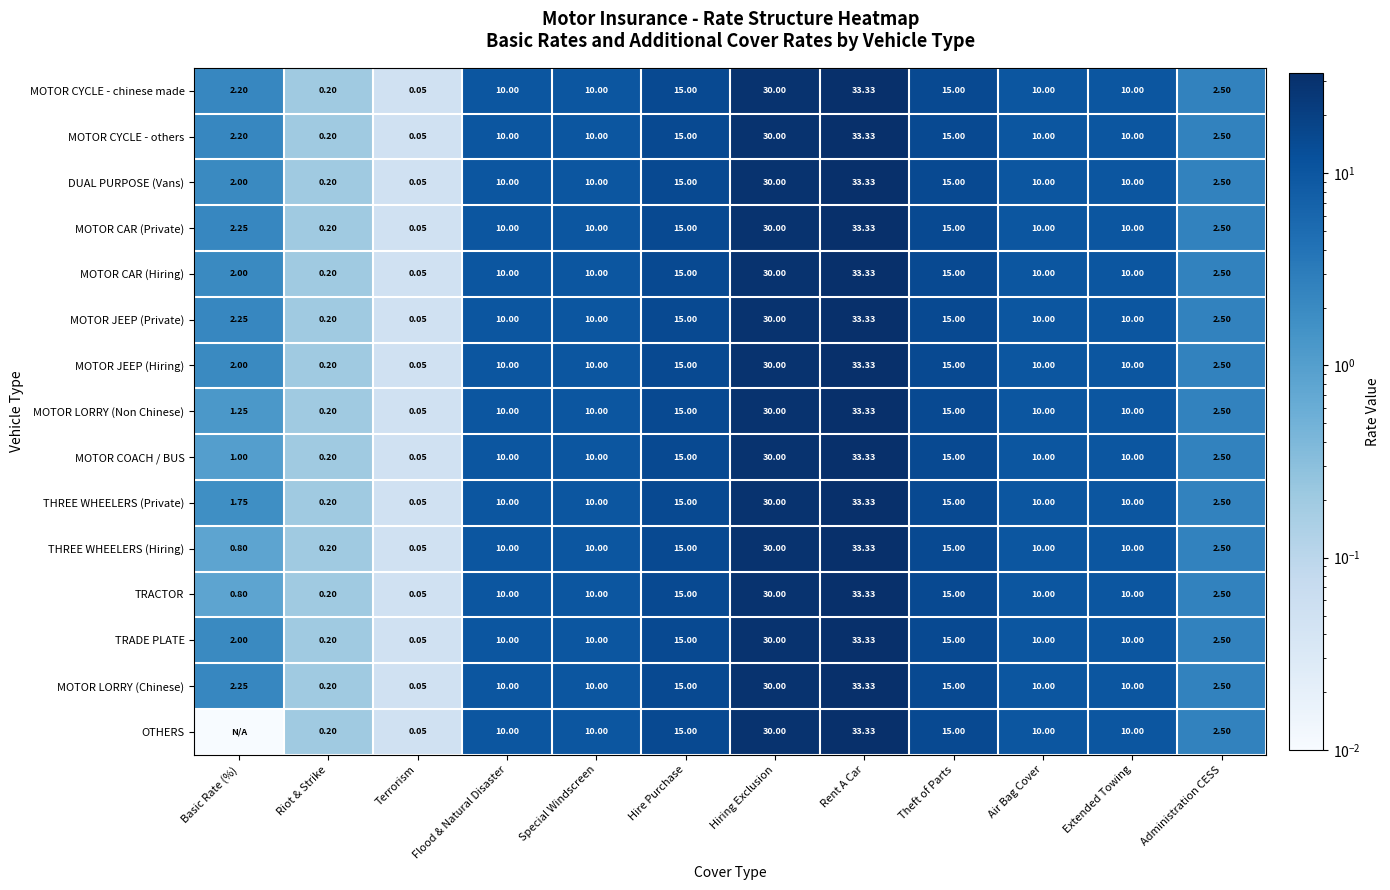

How many data points in MOTOR CYCLE - others are less than 10?

4